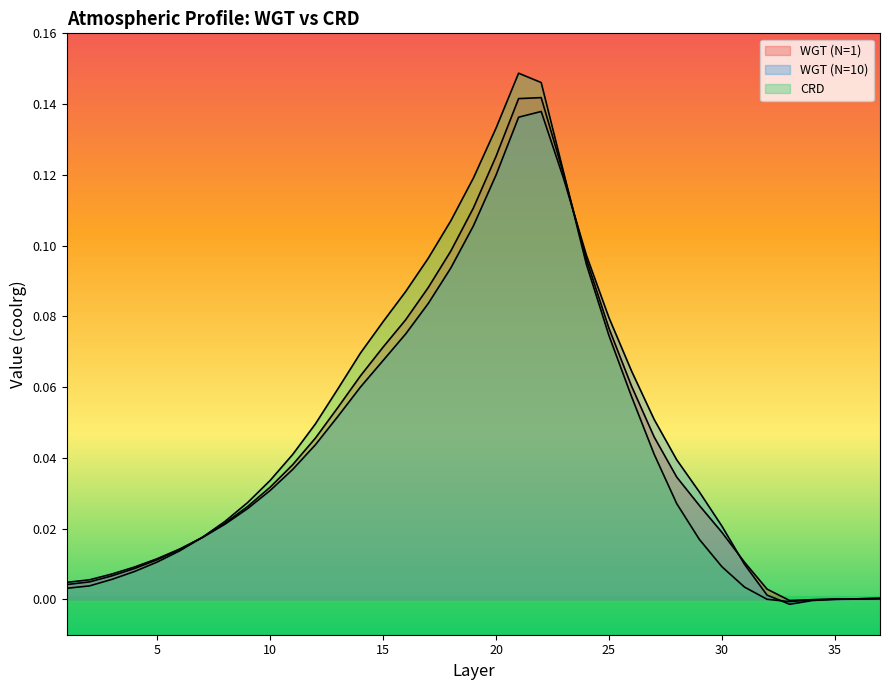

In WGT (N=10), how many points are higher than both neighbors (excluding endpoints)?

1